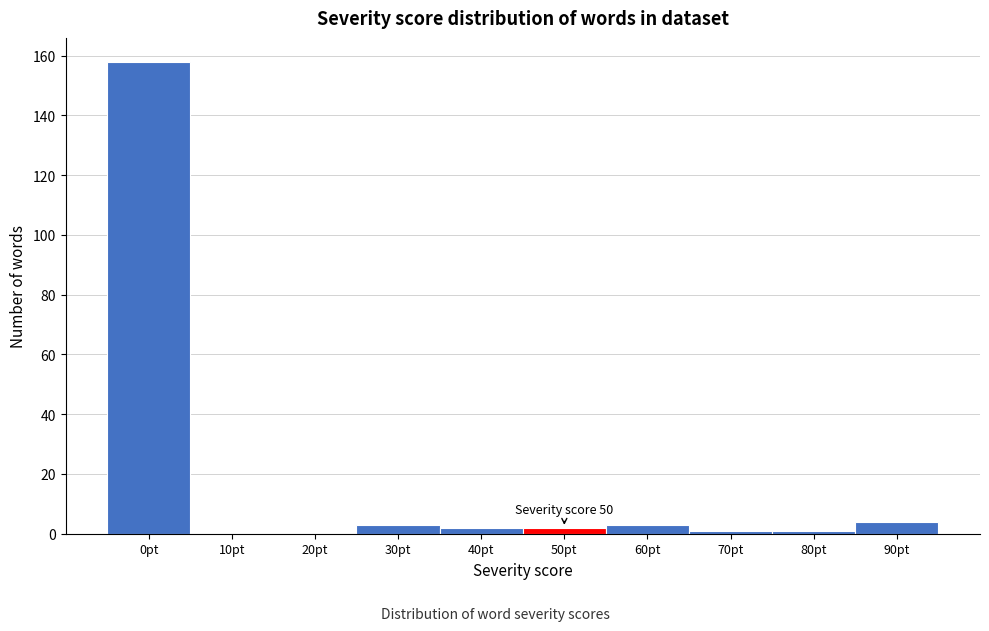

Reading left to right, extract all data points from this chart.

0pt=158	10pt=0	20pt=0	30pt=3	40pt=2	50pt=2	60pt=3	70pt=1	80pt=1	90pt=4